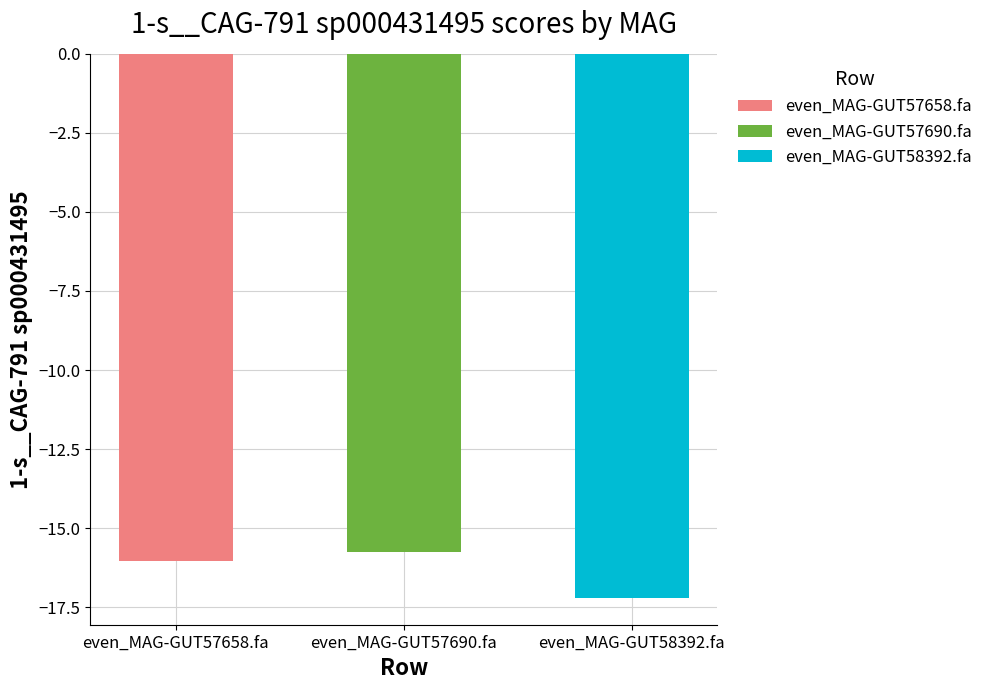

Is it true that the value at even_MAG-GUT58392.fa is -17.2?

True